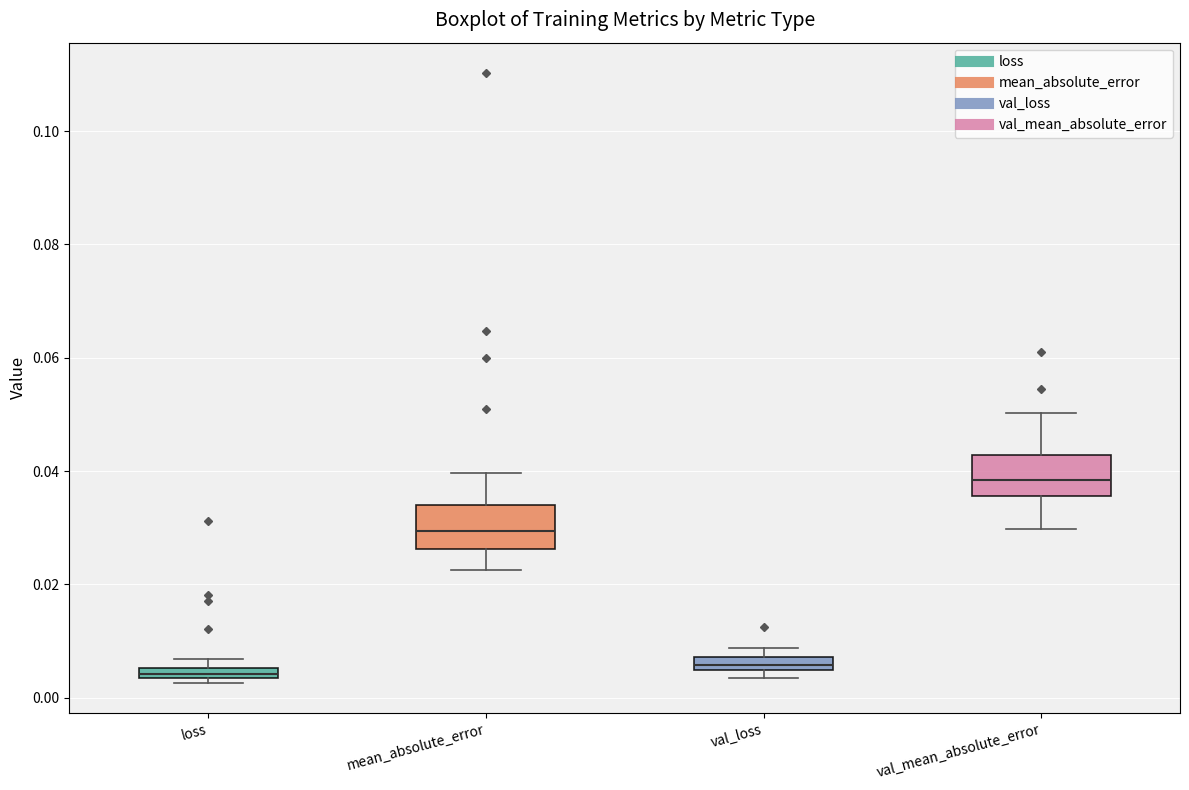

Which box has the highest median line?

val_mean_absolute_error